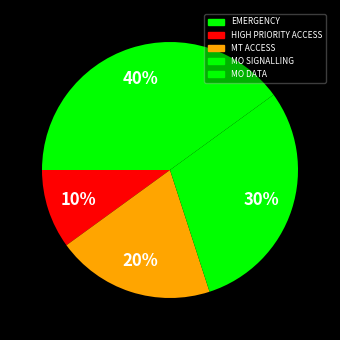

Is it true that EMERGENCY is 0% of the pie?

True